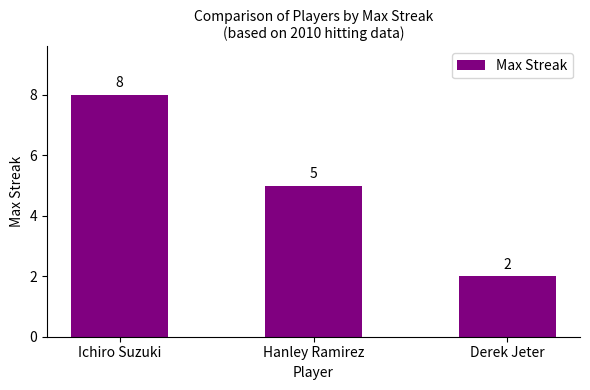

Reading left to right, what are all the values shown in this chart?

Ichiro Suzuki=8	Hanley Ramirez=5	Derek Jeter=2